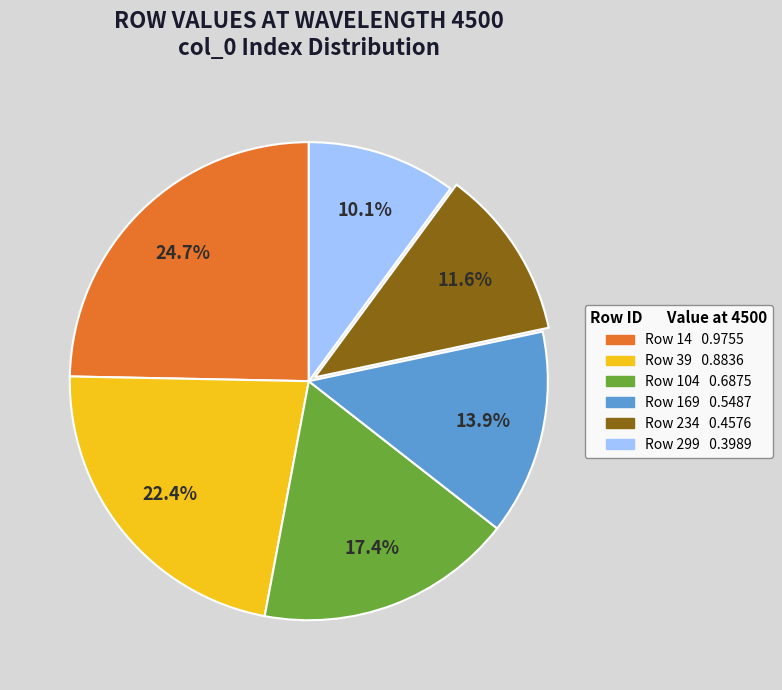

Is there any slice that represents more than half of the pie?

No